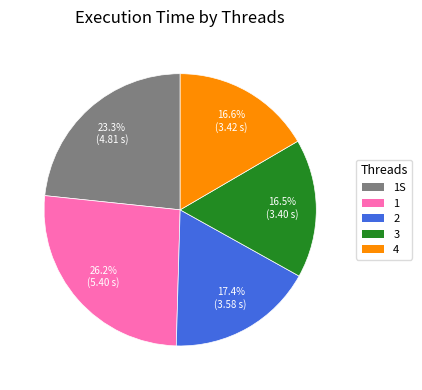

How many slices are in this pie chart?

5